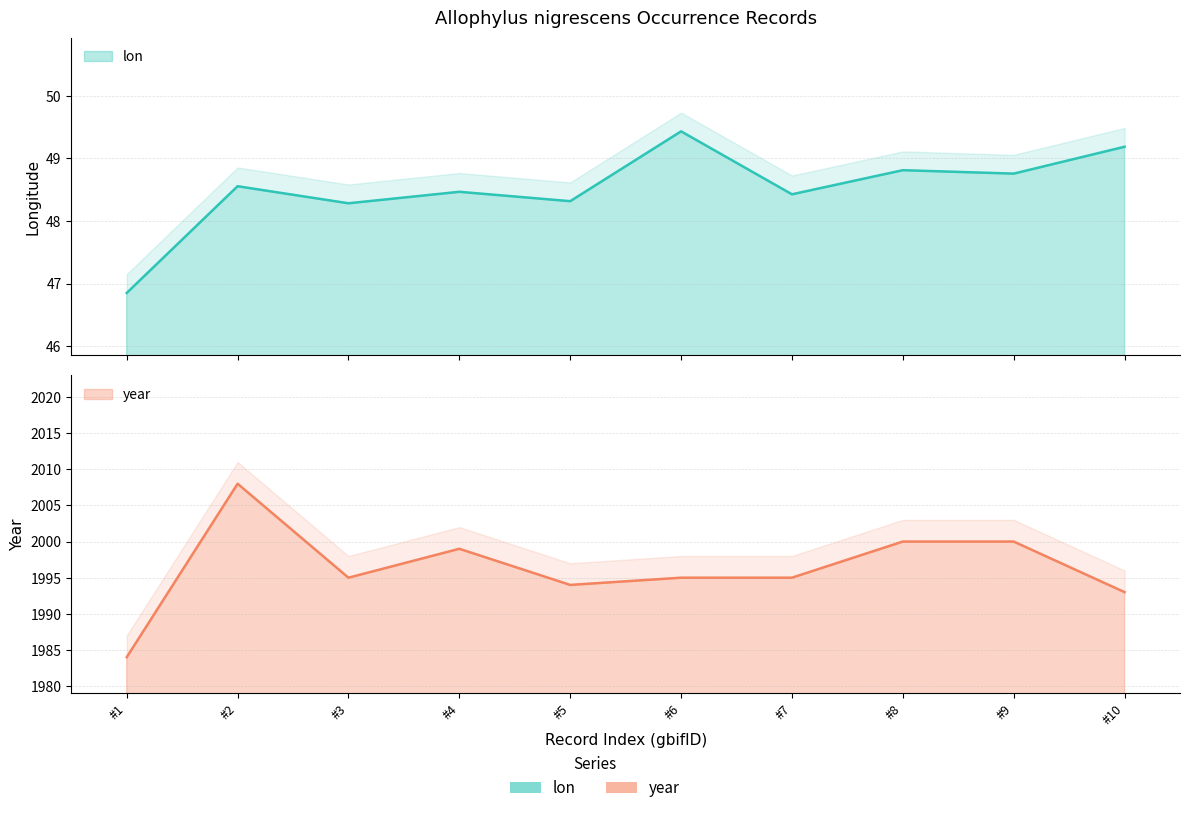

True or false: year and lon cross at least once.

False